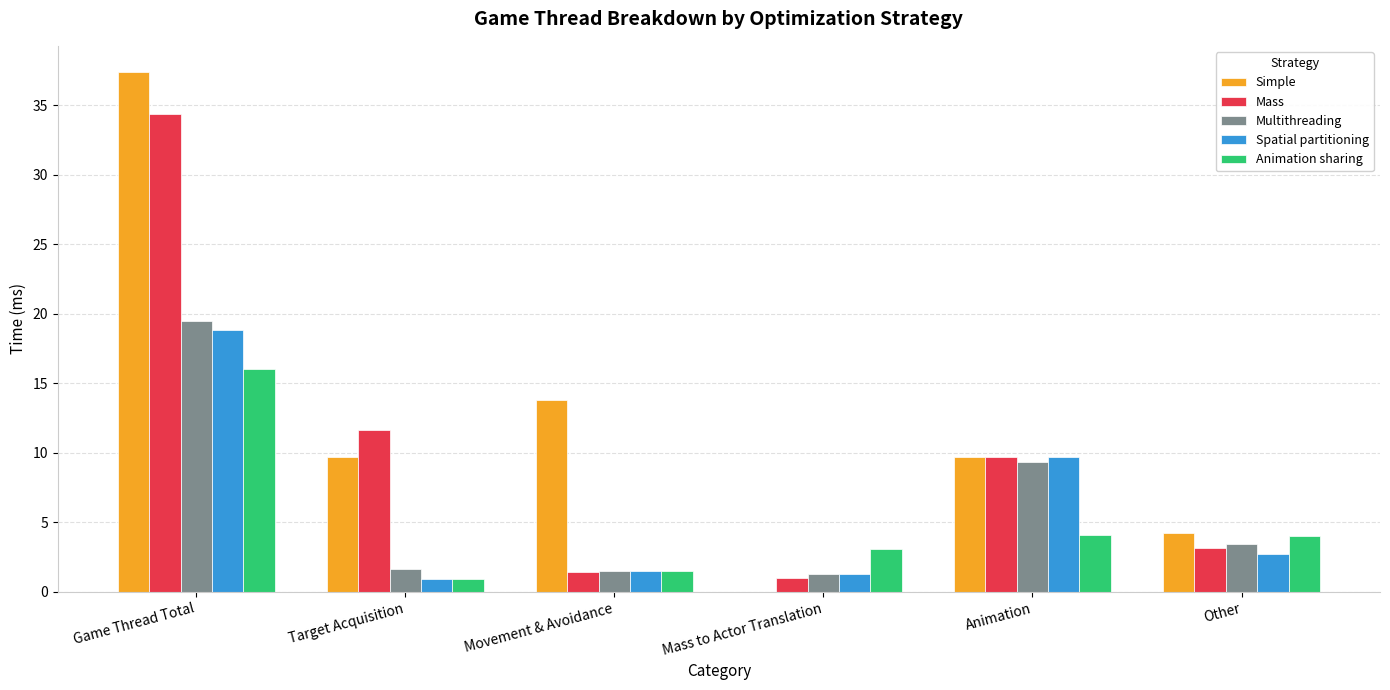

What is the average value of the Multithreading series?

6.1